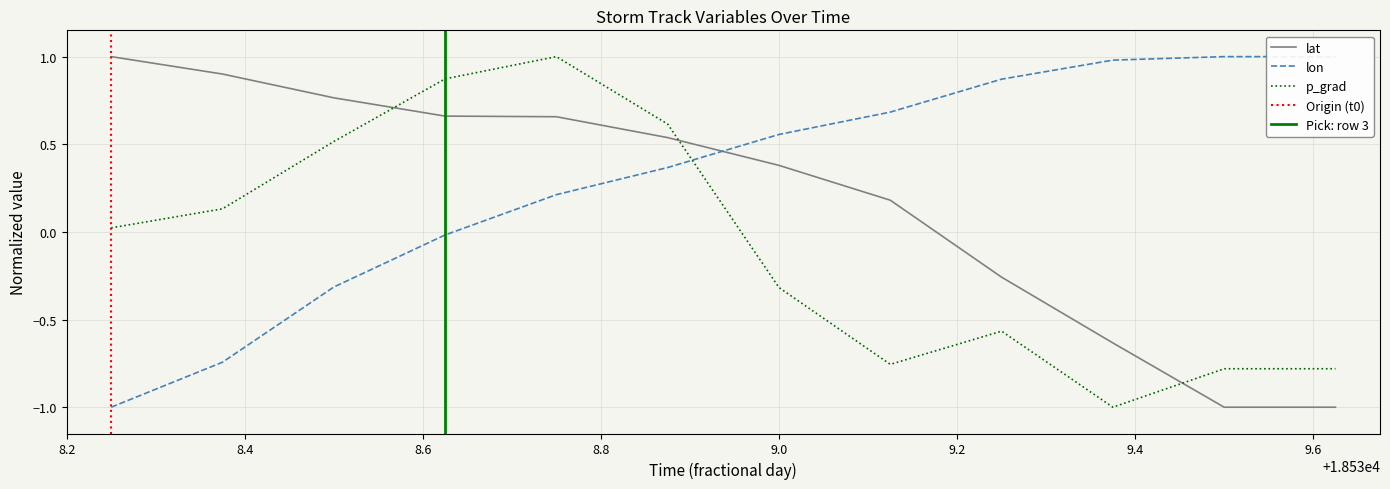

What is the label of the 11th point from the right?

18538.375